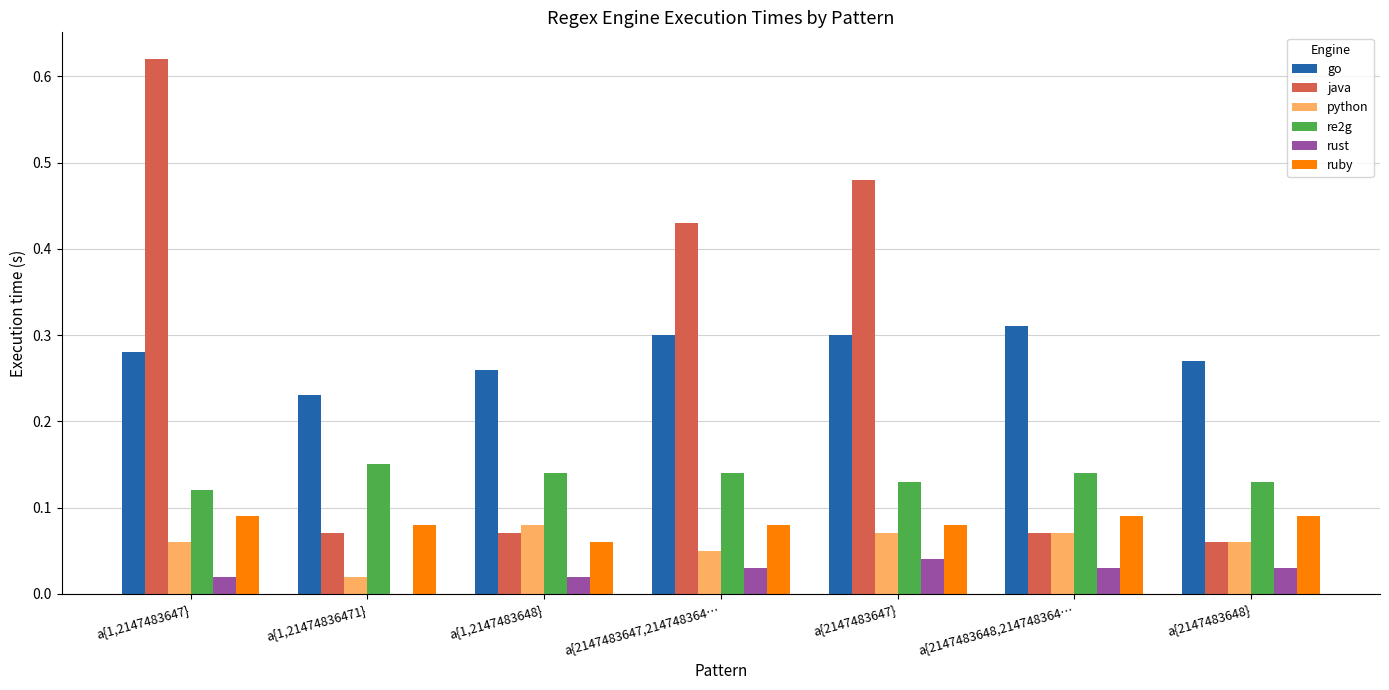

True or false: go has a value of 0.4 at a{2147483647,214748364….

False